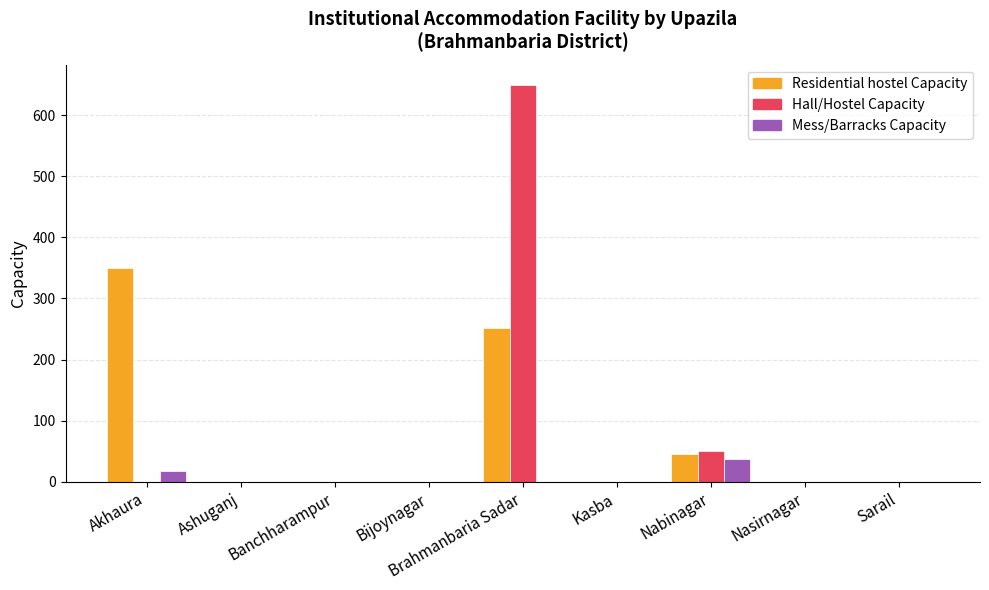

At which label is Residential hostel Capacity closest to 175?

Brahmanbaria Sadar